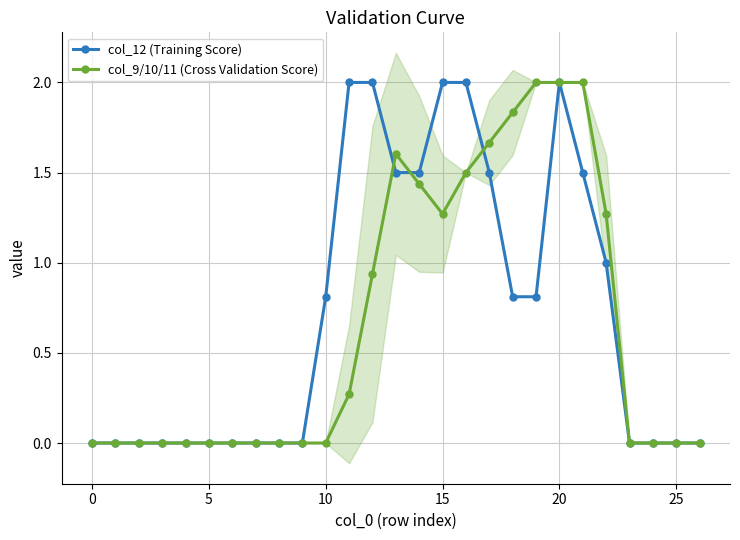

True or false: col_9/10/11 (Cross Validation Score) has more than 0 interior local peaks.

True